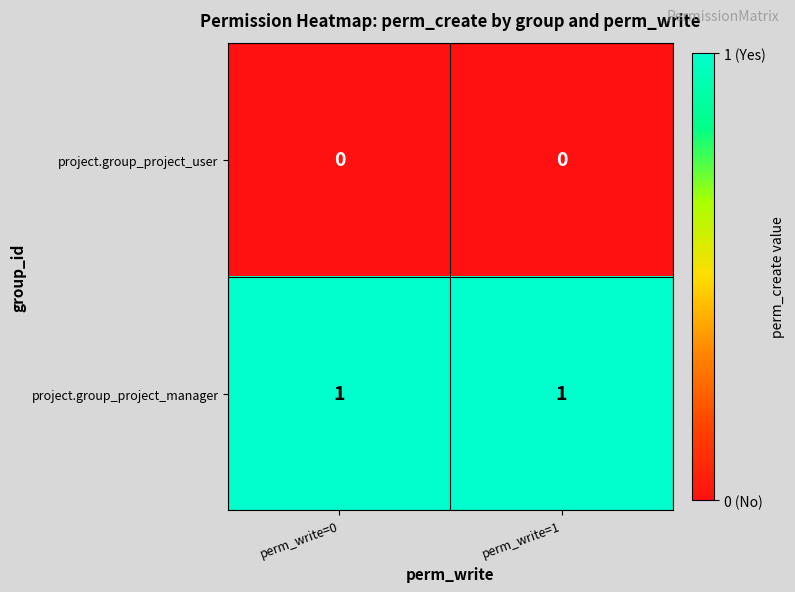

Reading left to right, what are all the values shown in this chart?

project.group_project_user: perm_write=0=0	perm_write=1=0
project.group_project_manager: perm_write=0=1	perm_write=1=1